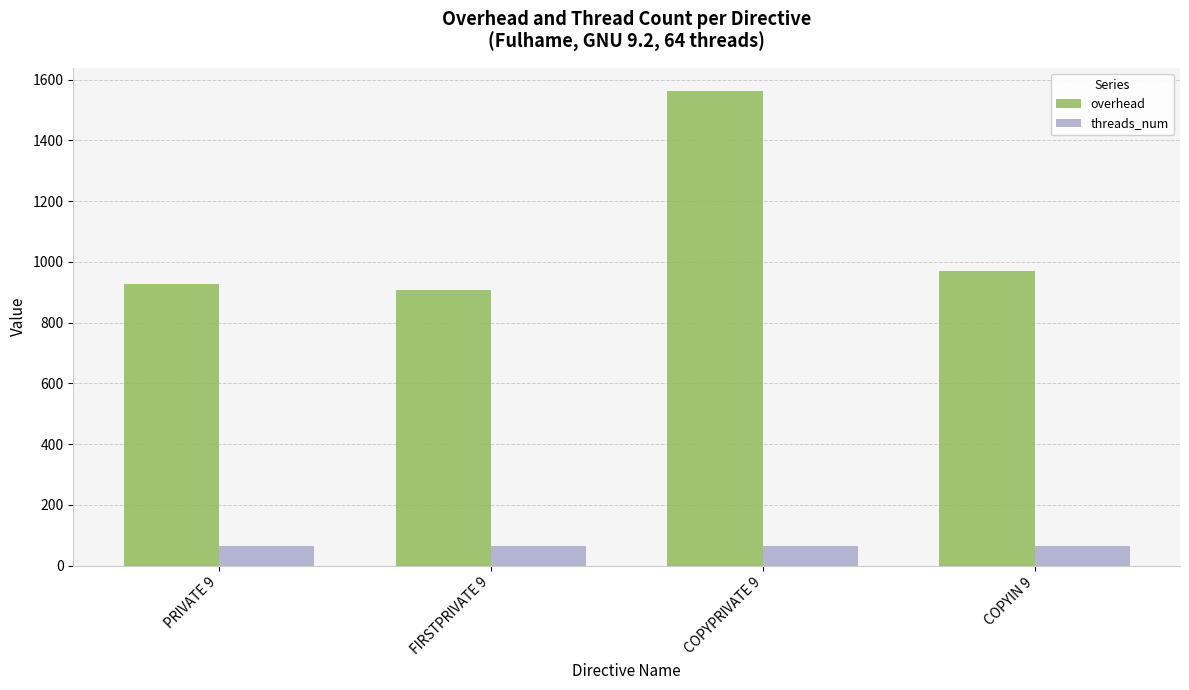

At how many categories does at least one series exceed 109?

4